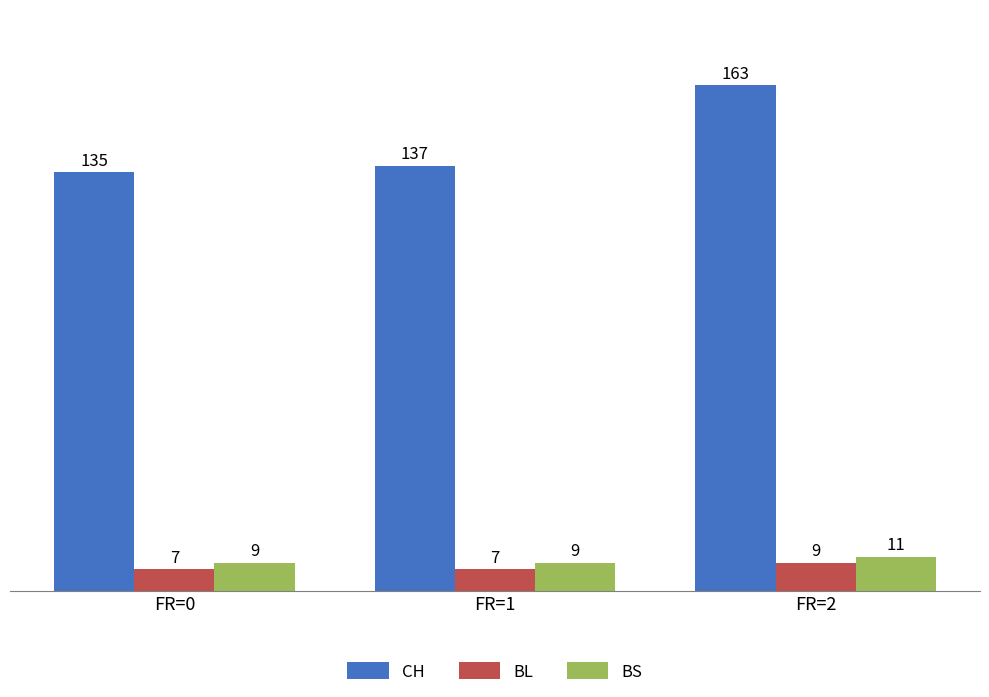

What is the total value across all series at FR=0?

151